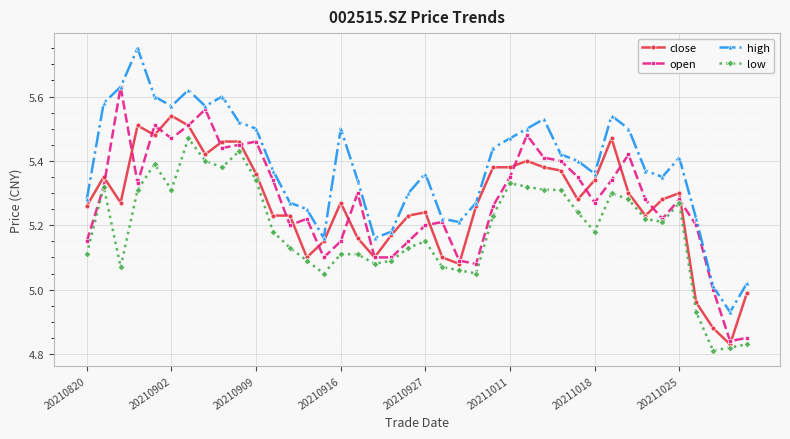

Does the chart display data point markers on the line(s)?

Yes